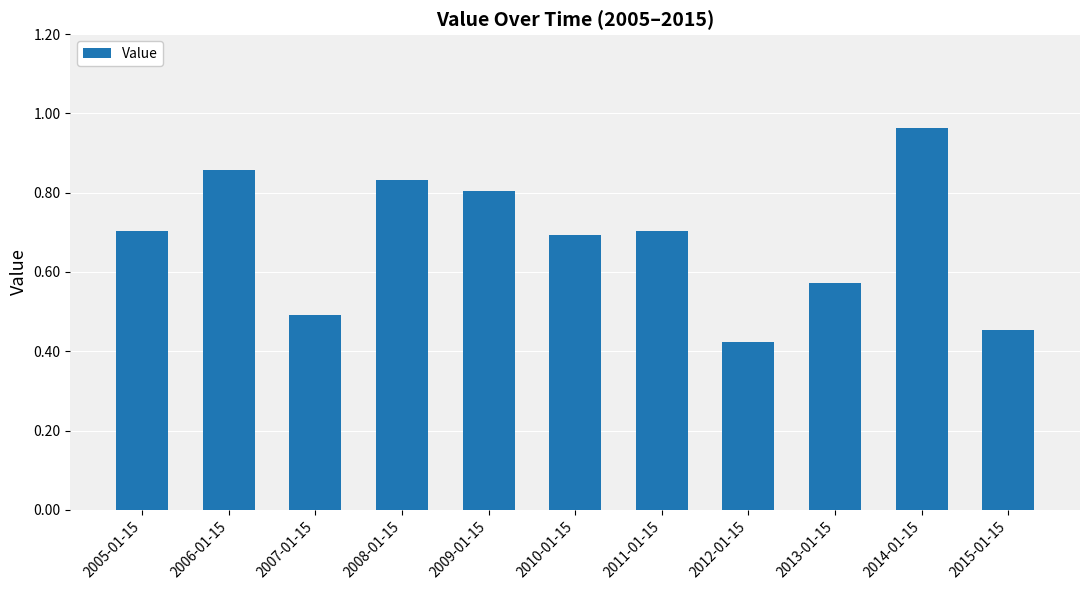

What is the change in value from 2006-01-15 to 2013-01-15?

-0.3